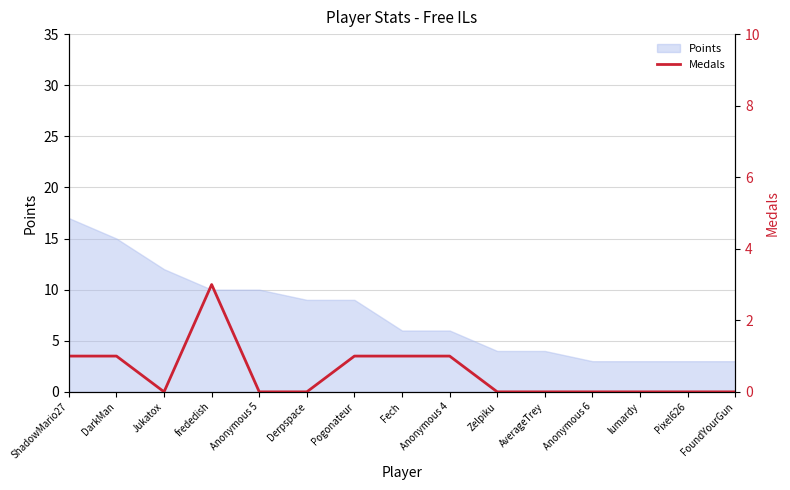

Reading left to right, extract all data points from this chart.

1	1	0	3	0	0	1	1	1	0	0	0	0	0	0